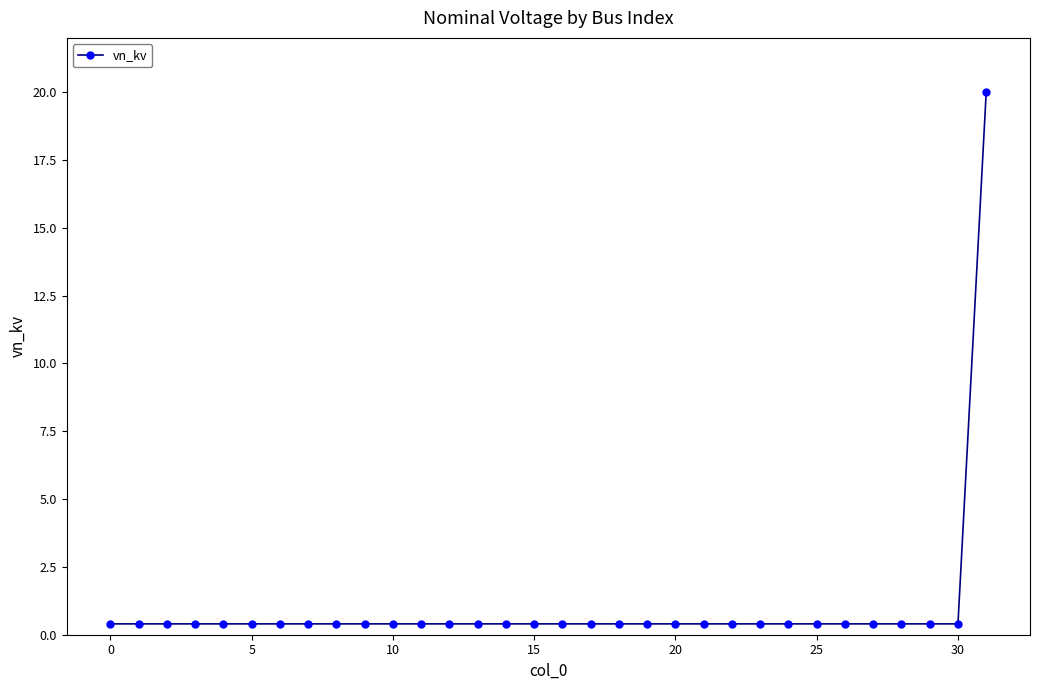

What is the difference between the maximum and minimum values?

19.6